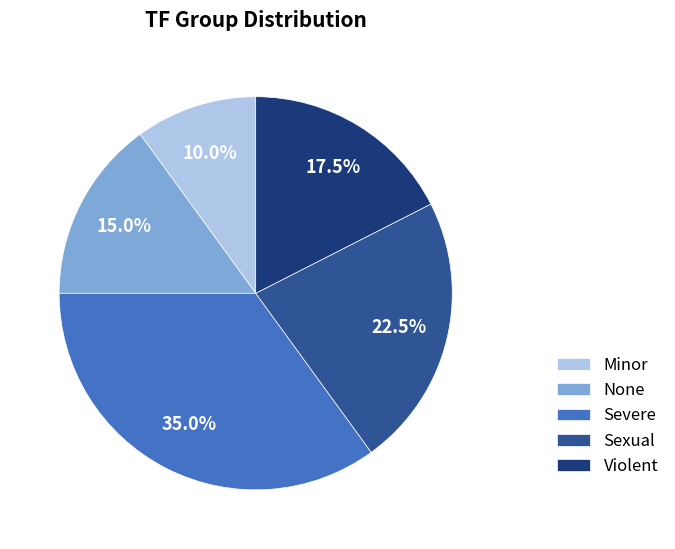

Does any single category account for the majority?

No